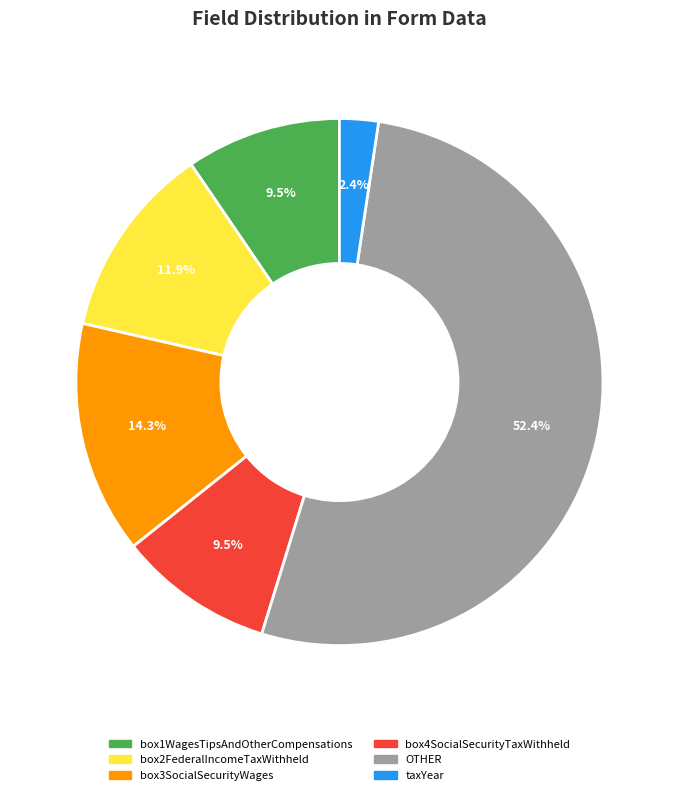

The box2FederalIncomeTaxWithheld slice represents 12% of the pie. True or false?

True